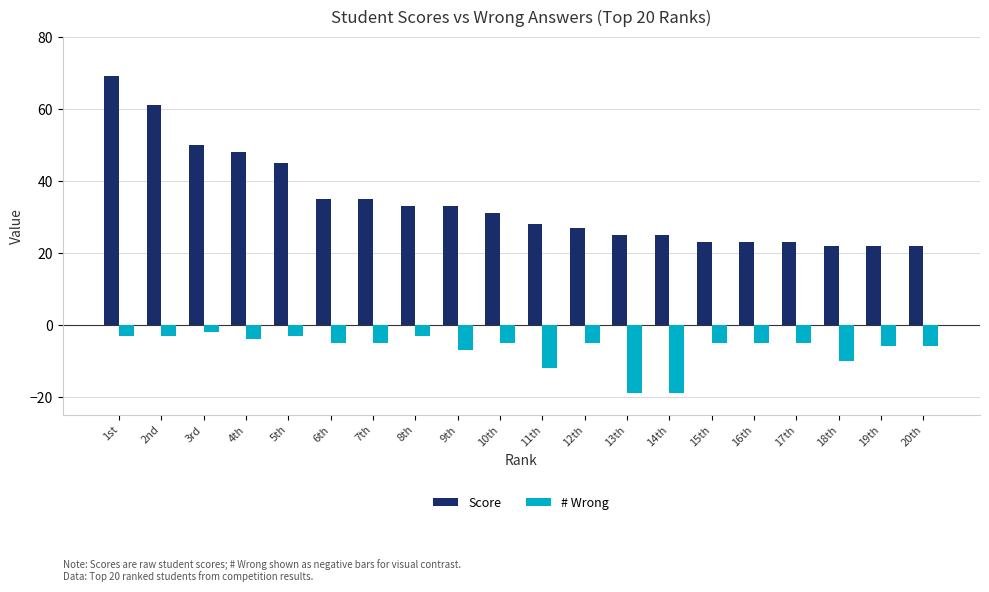

Rank the series by their maximum value, from lowest to highest.

# Wrong, Score